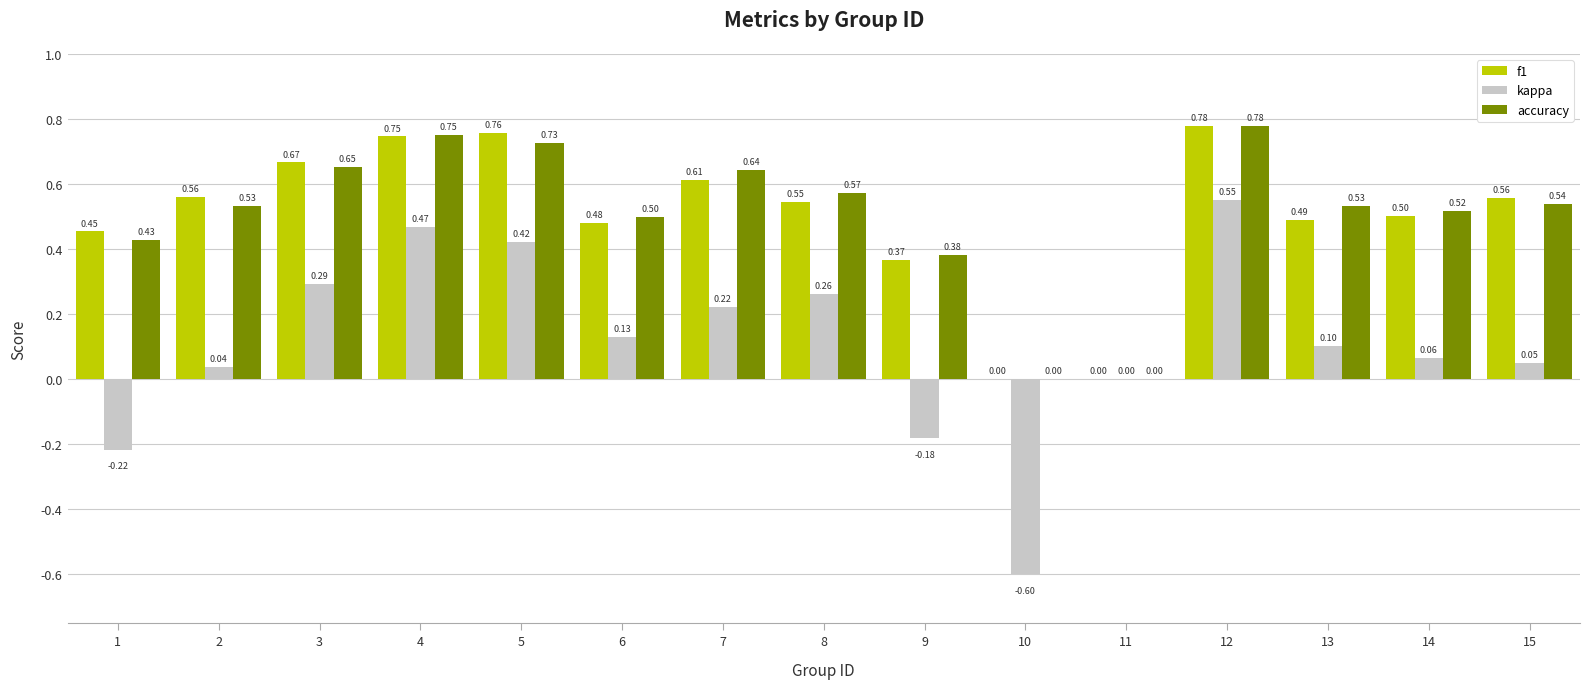

Between 6 and 12, which series saw the biggest shift?

kappa